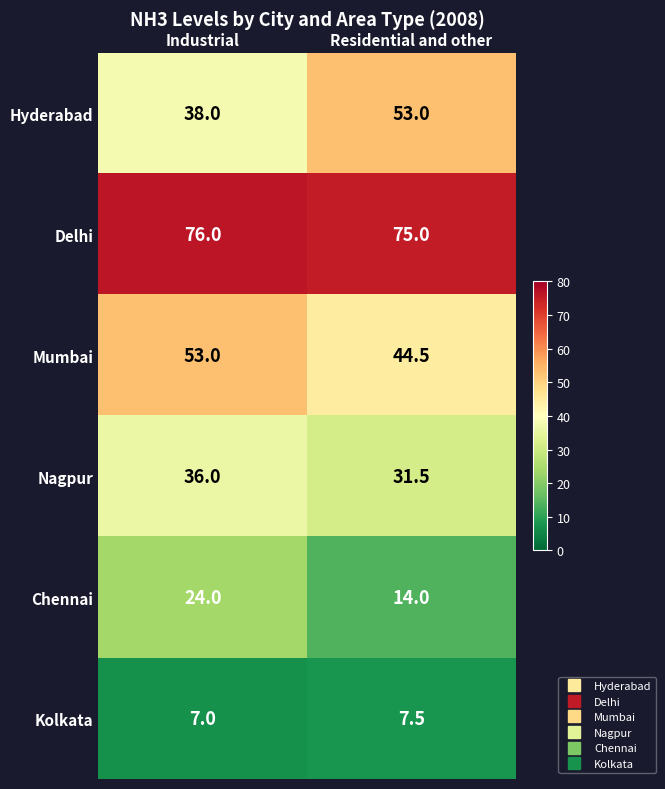

How many distinct data groups are displayed?

6